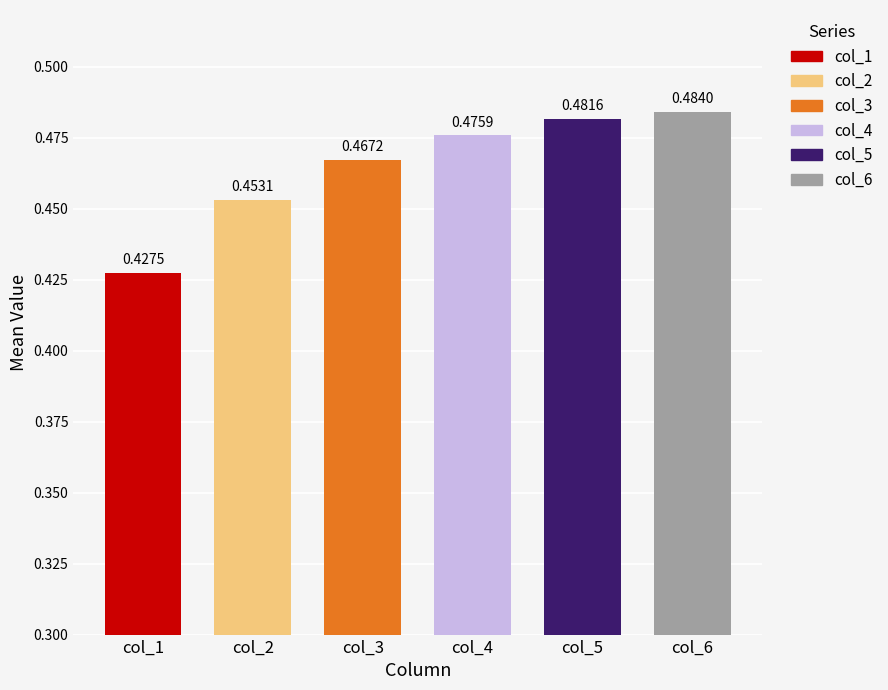

Which series has the largest range (max minus min)?

col_1